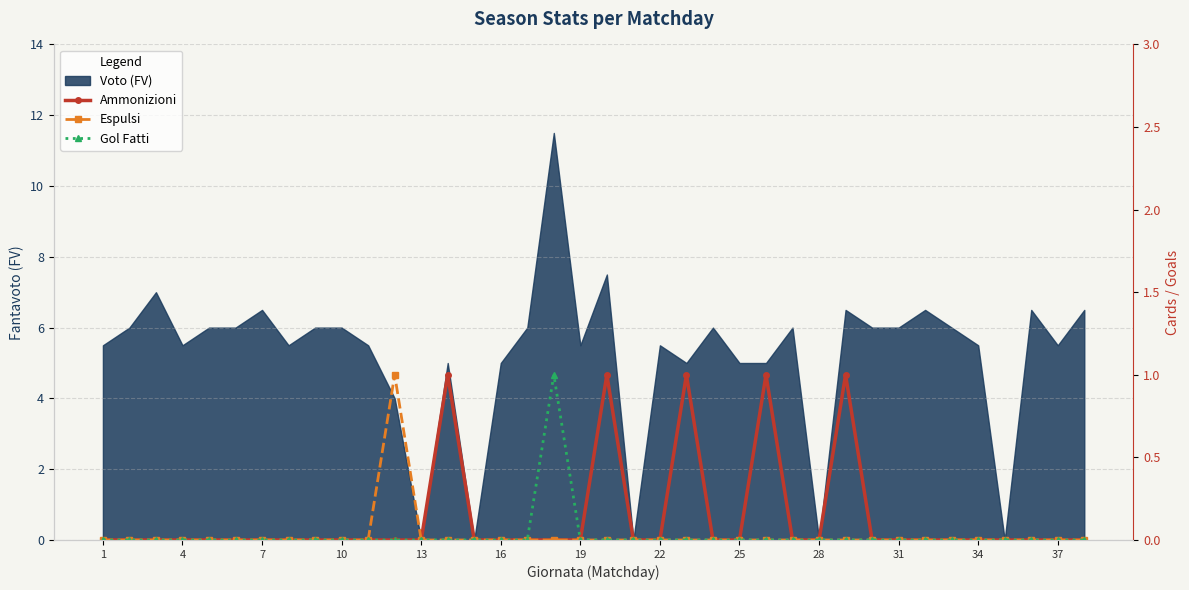

Is the value of Ammonizioni at 25 greater than the value of Espulsi at 23?

No